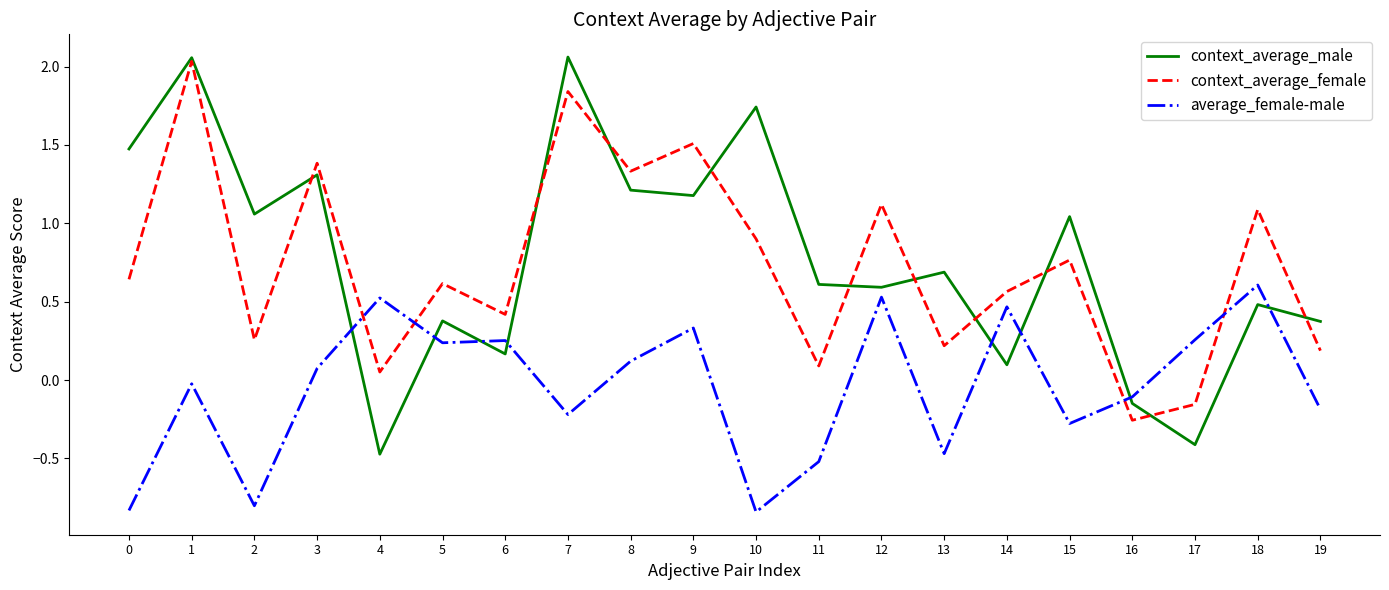

Rank the series at 17 from highest to lowest value.

average_female-male, context_average_female, context_average_male